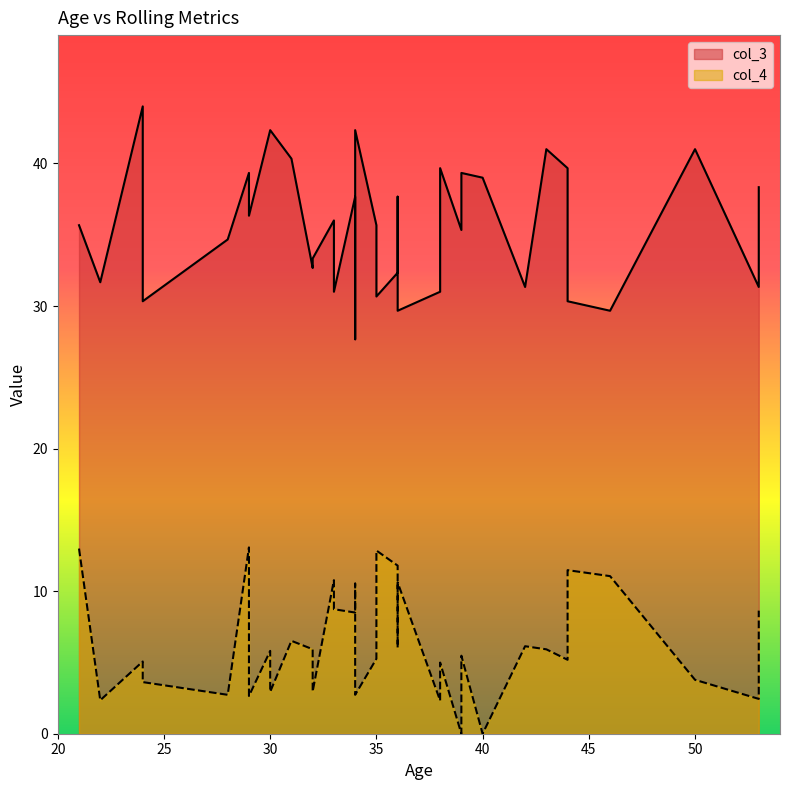

True or false: col_3 and col_4 cross at least once.

False